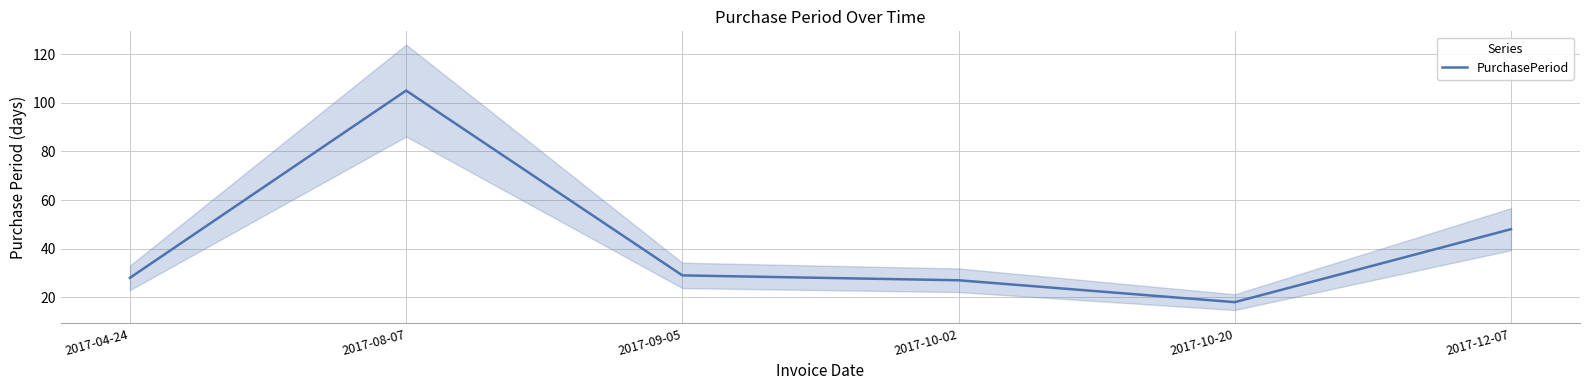

Which label corresponds to the largest value in the chart?

2017-08-07